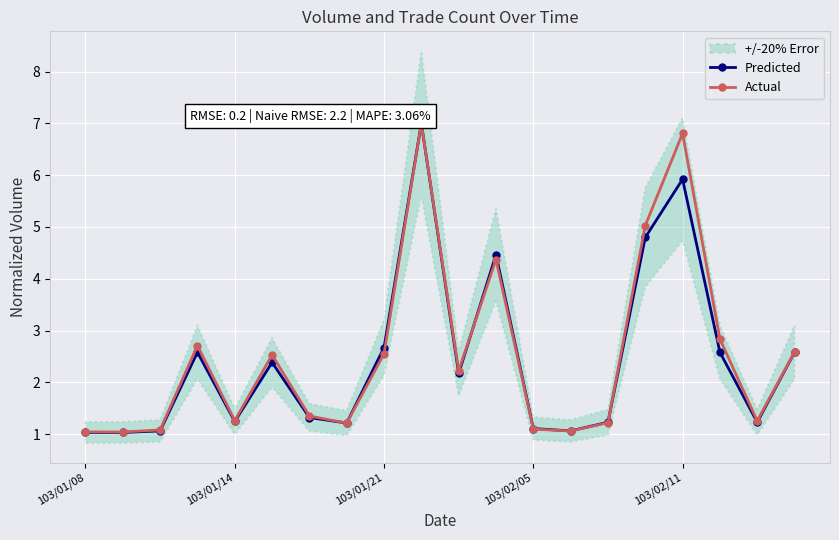

True or false: Actual has a value of 1.4 at 10.

False